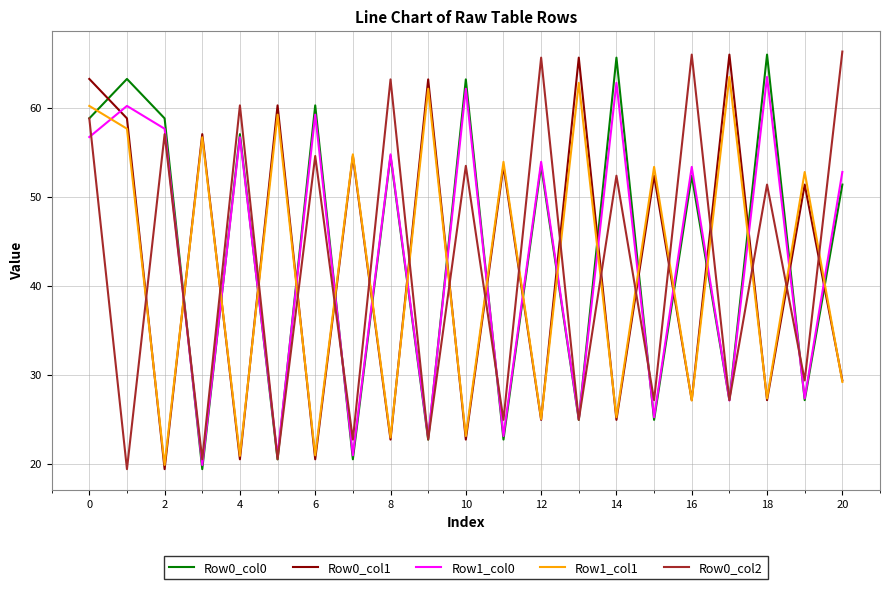

What is the minimum value shown in the chart?

19.4